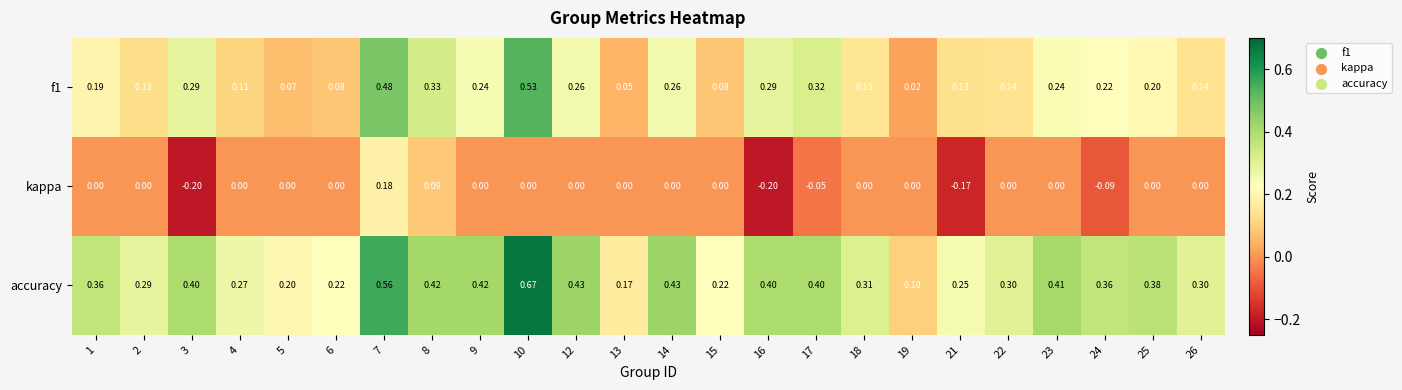

Is the value of kappa at 25 greater than the value of f1 at 15?

No